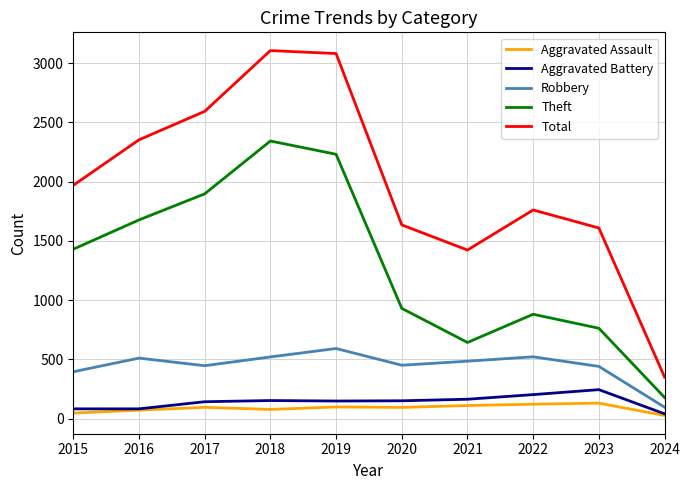

True or false: Aggravated Assault and Total intersect in this chart.

False